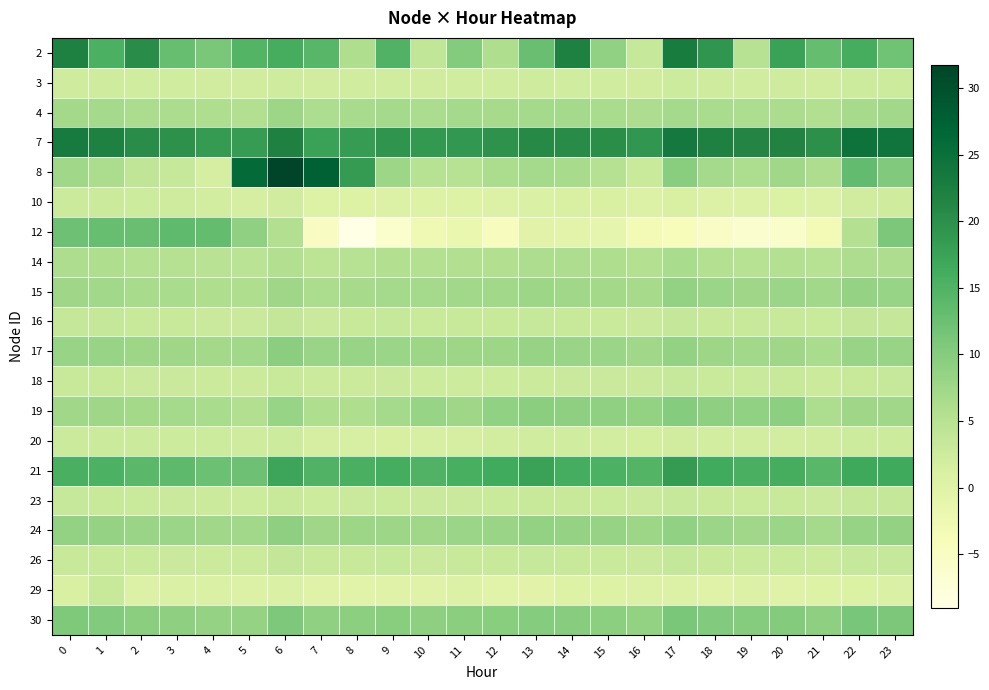

At which category is the sum across all series the highest?

6